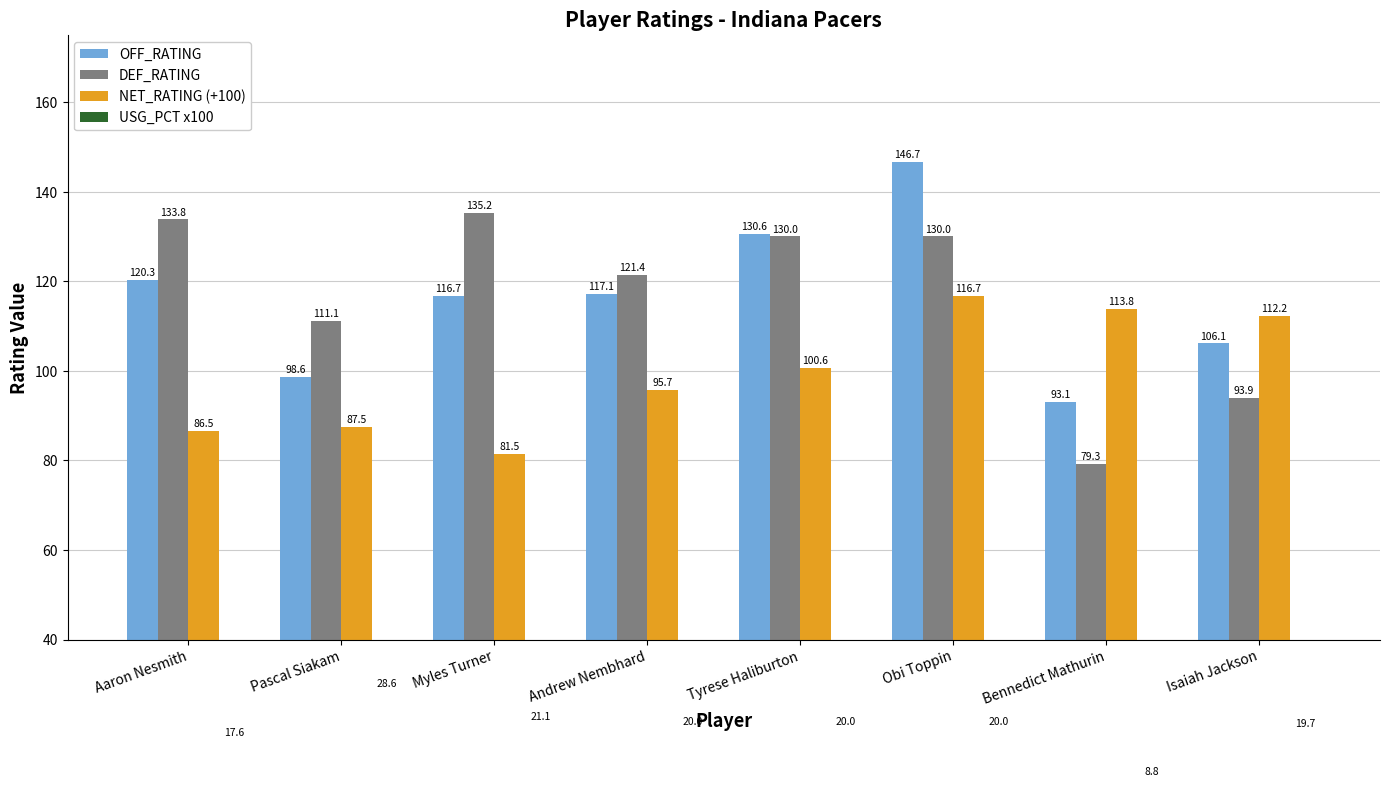

Rank the series at Aaron Nesmith from lowest to highest value.

USG_PCT x100, NET_RATING (+100), OFF_RATING, DEF_RATING